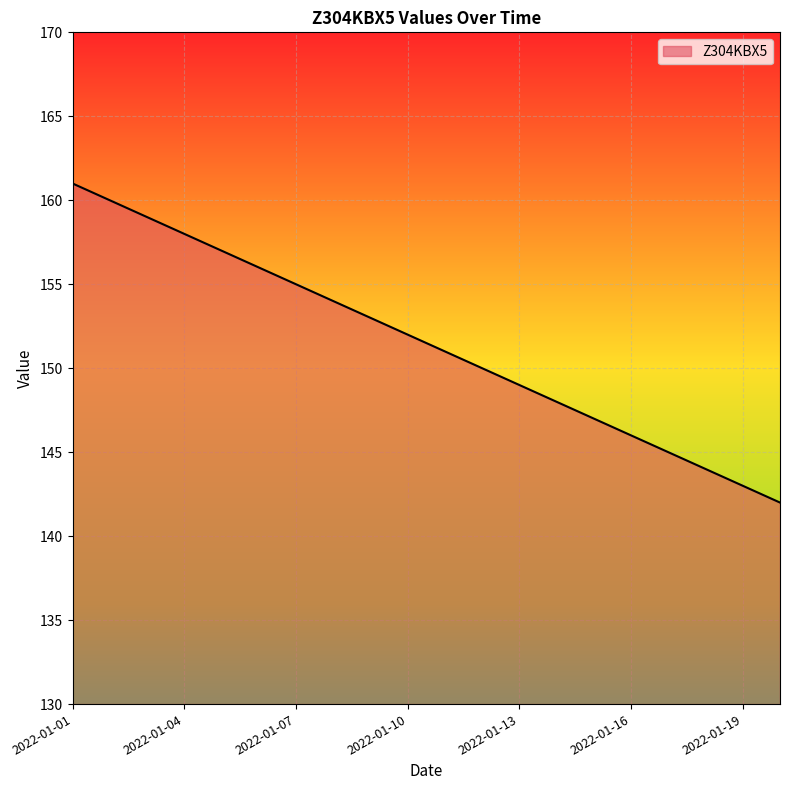

What is the greatest value displayed?

161